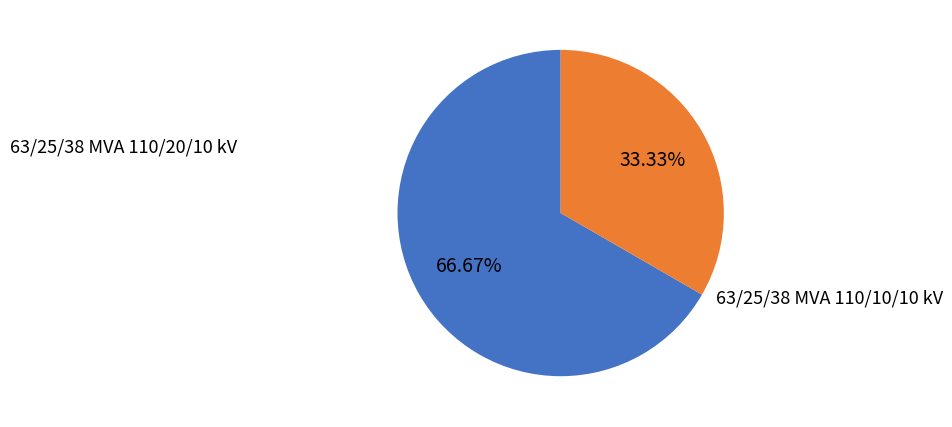

Which slice is the largest?

63/25/38 MVA 110/20/10 kV